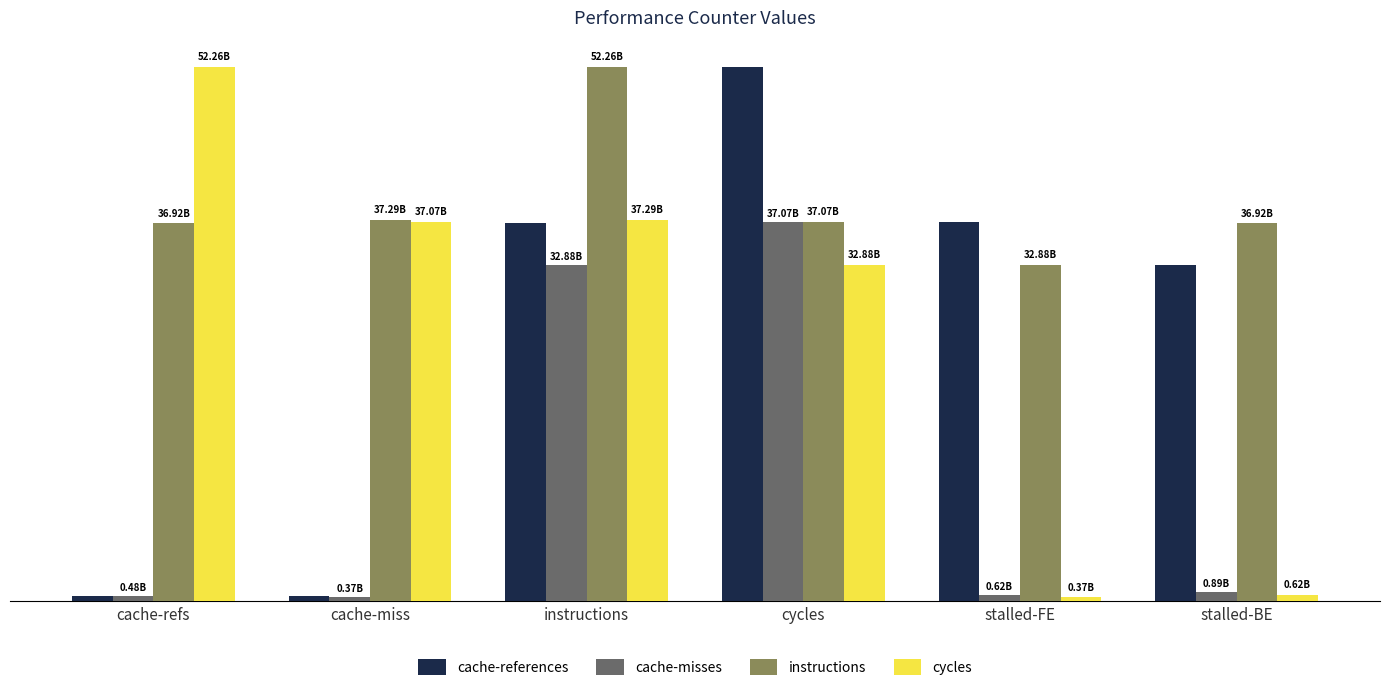

What are all the series names shown in the legend?

cache-references, cache-misses, instructions, cycles